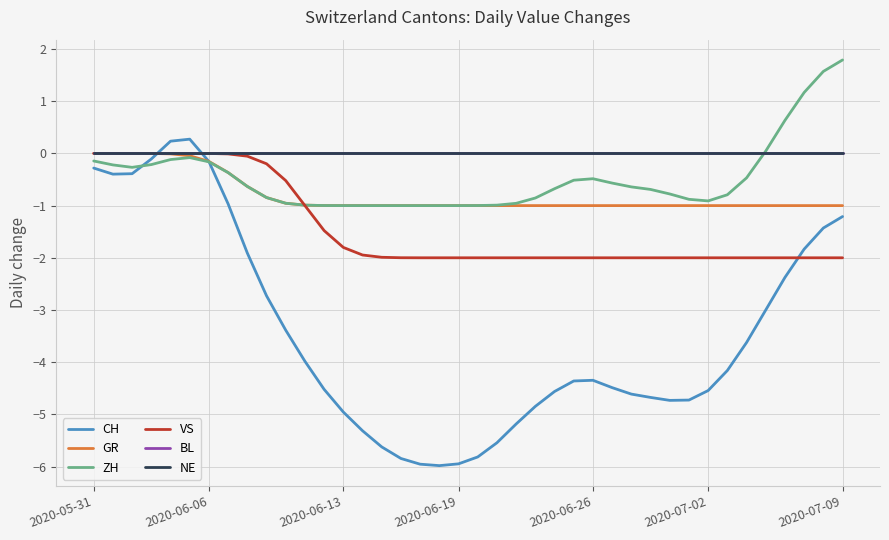

True or false: NE and BL intersect in this chart.

False